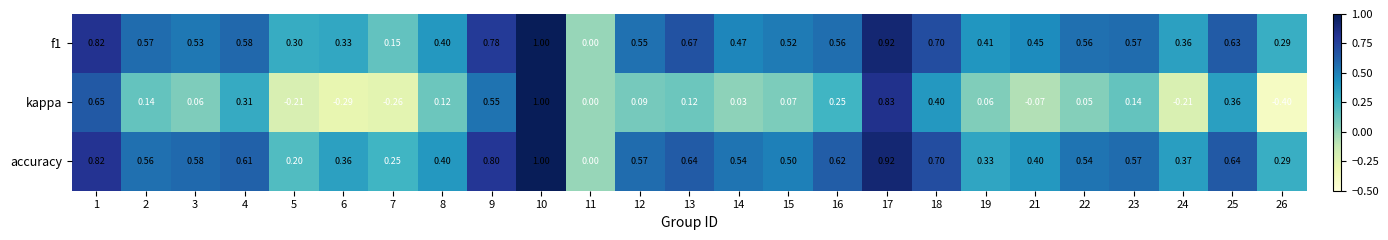

Which series has the widest spread of values?

kappa